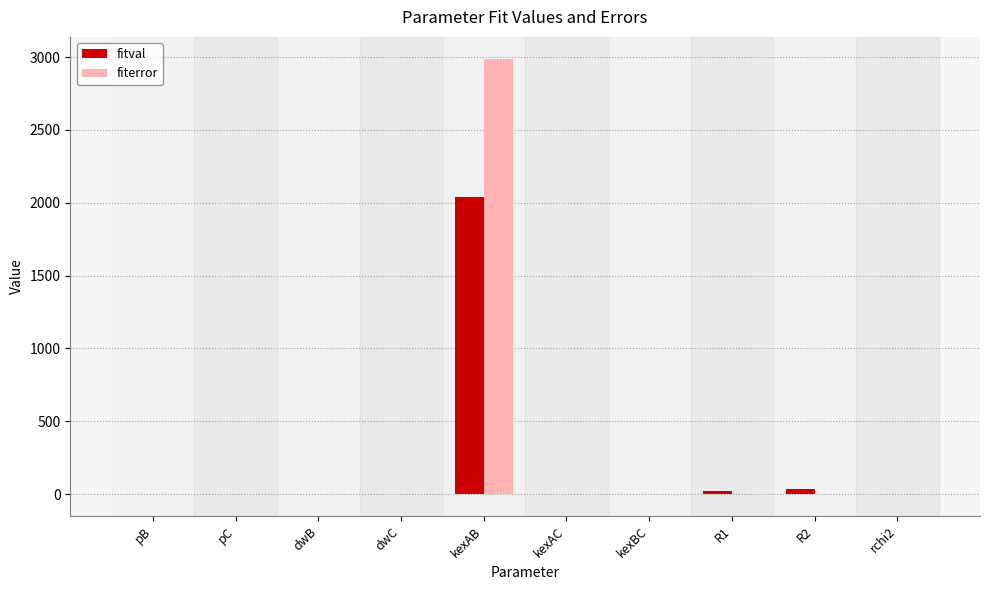

How many series are shown in this chart?

2